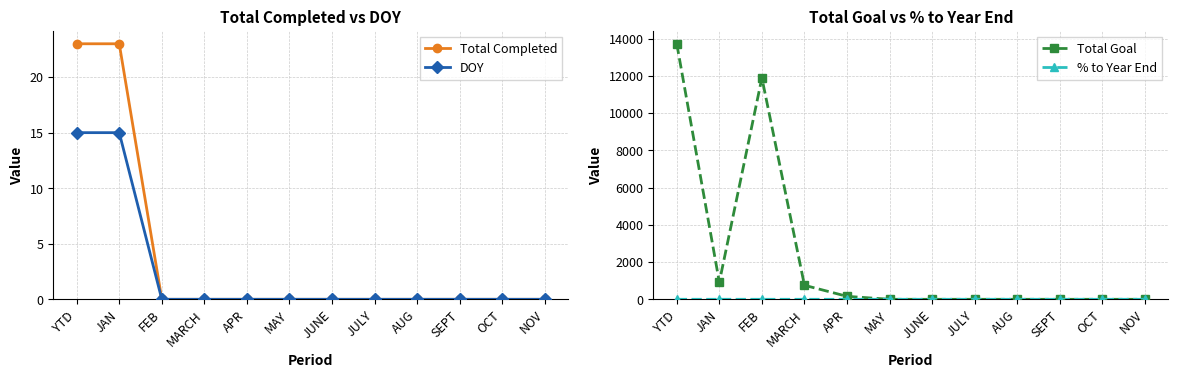

What is the difference between the second highest and second lowest values in the DOY series?

15